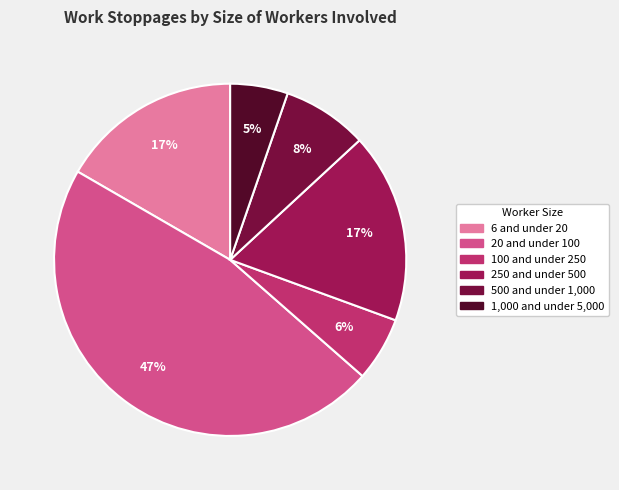

Is the sum of 250 and under 500 and 1,000 and under 5,000 greater than half?

No